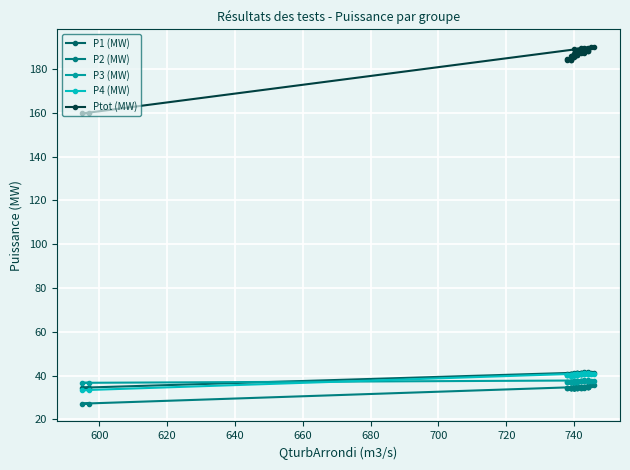

How many lines are shown in the chart?

5